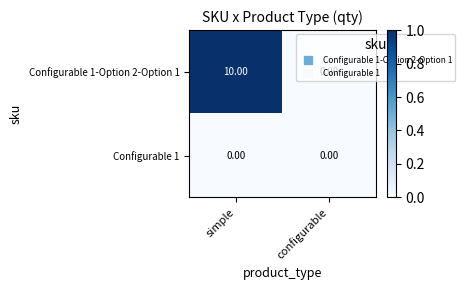

What is the average value of the Configurable 1-Option 2-Option 1 series?

5